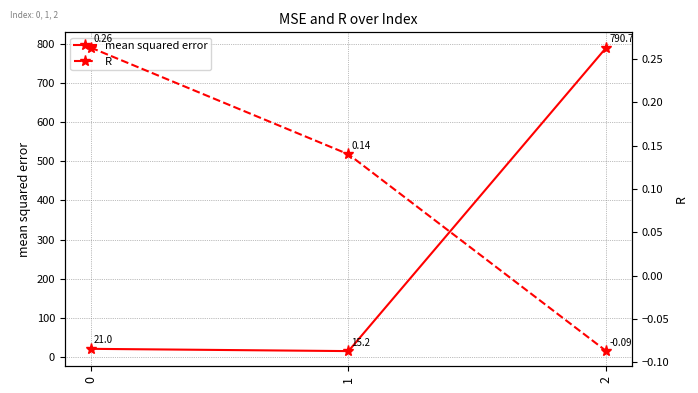

The R series shows 0.2 at 1. True or false?

False